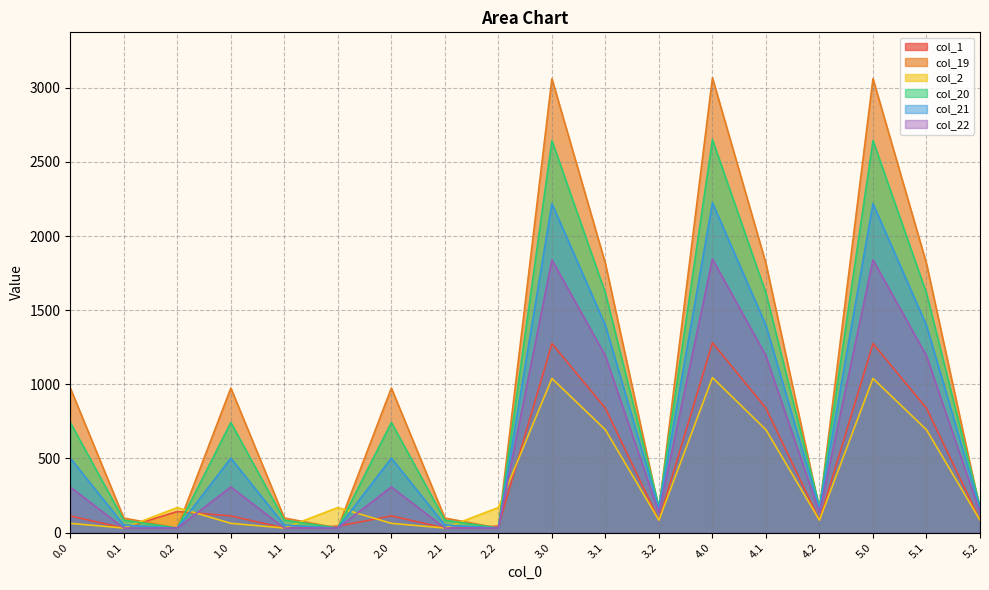

Where is the first local minimum for col_19?

0.2